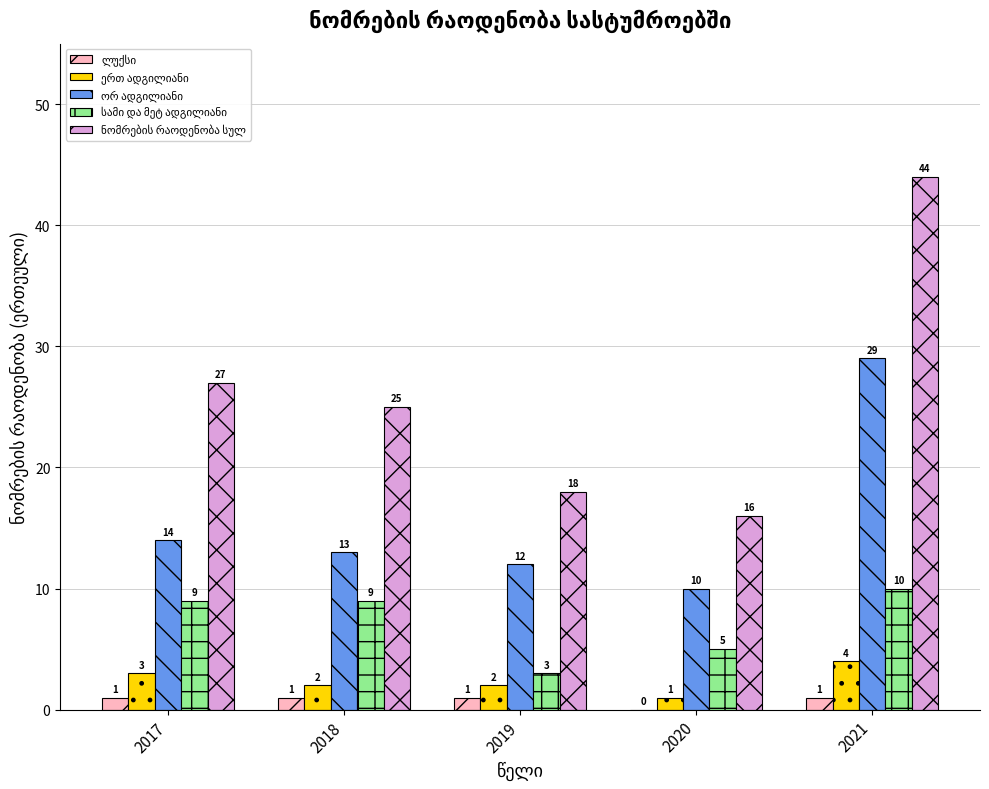

Count the number of data series in this chart.

5